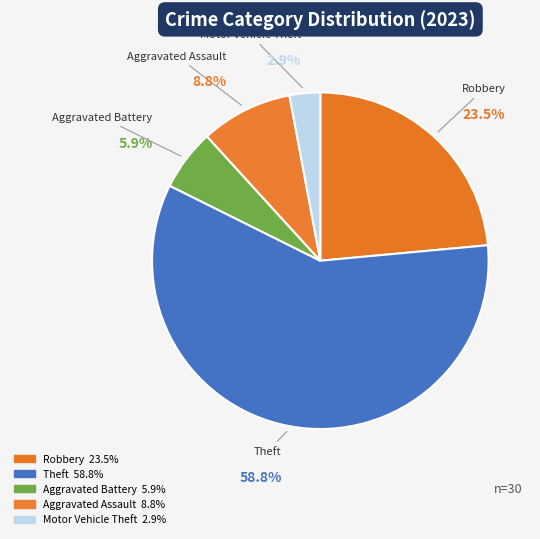

Is the sum of Theft and Aggravated Battery greater than half?

Yes